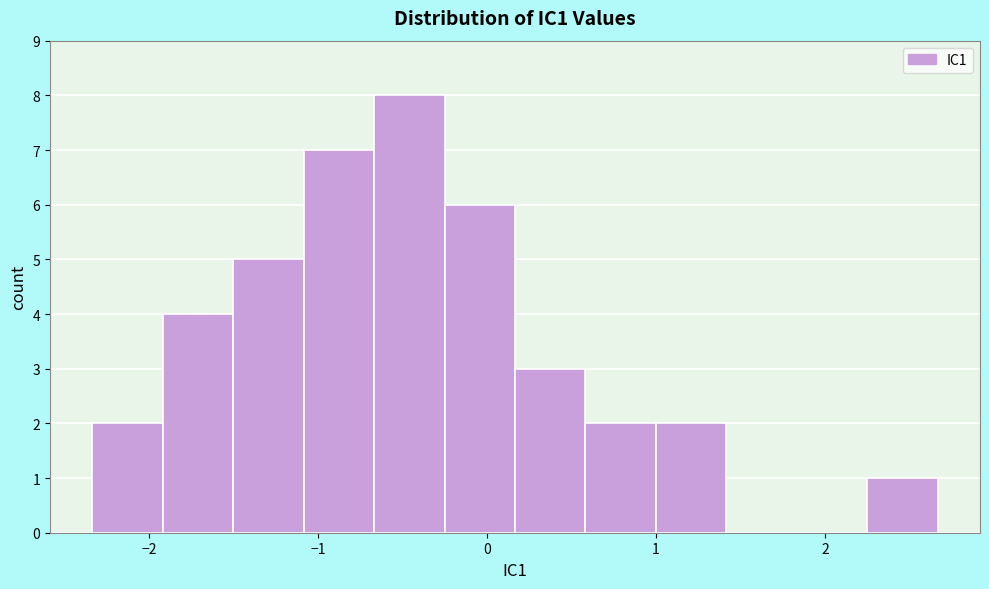

How tall is the bar that spans 2.3 to 2.7 on the x-axis? Neither the bar edges nor the heights are printed on the chart, so give them approximately, as read against the axes.

1